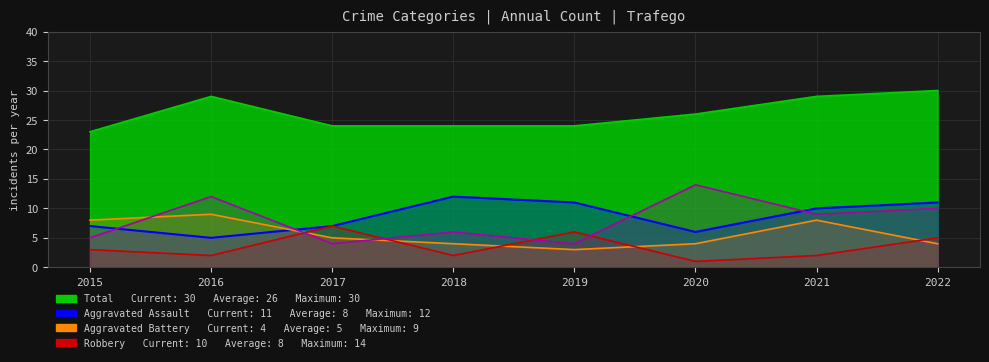

The value of Aggravated Assault at 2015 is 10. True or false?

False